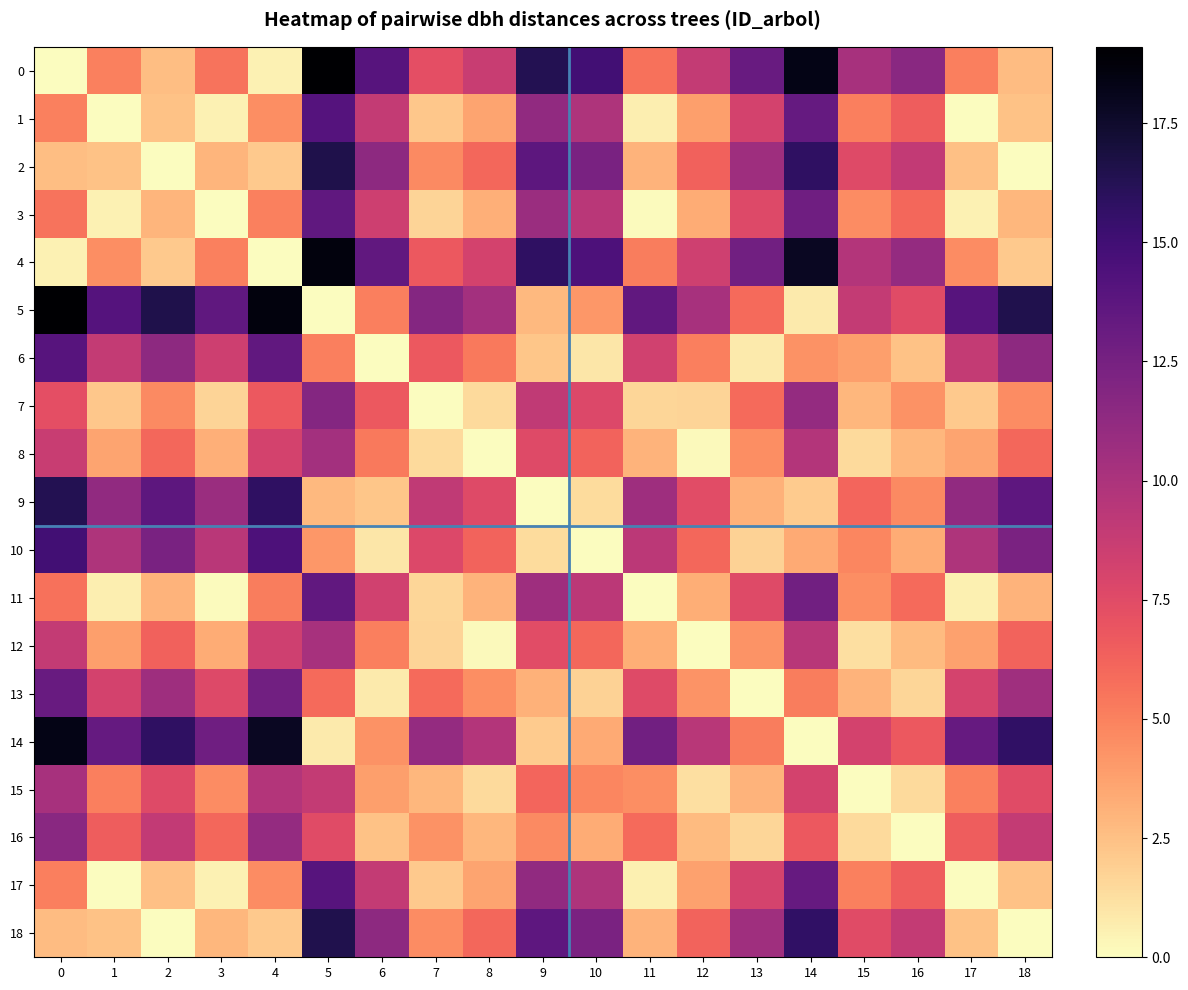

Which series has the largest total across all categories?

5